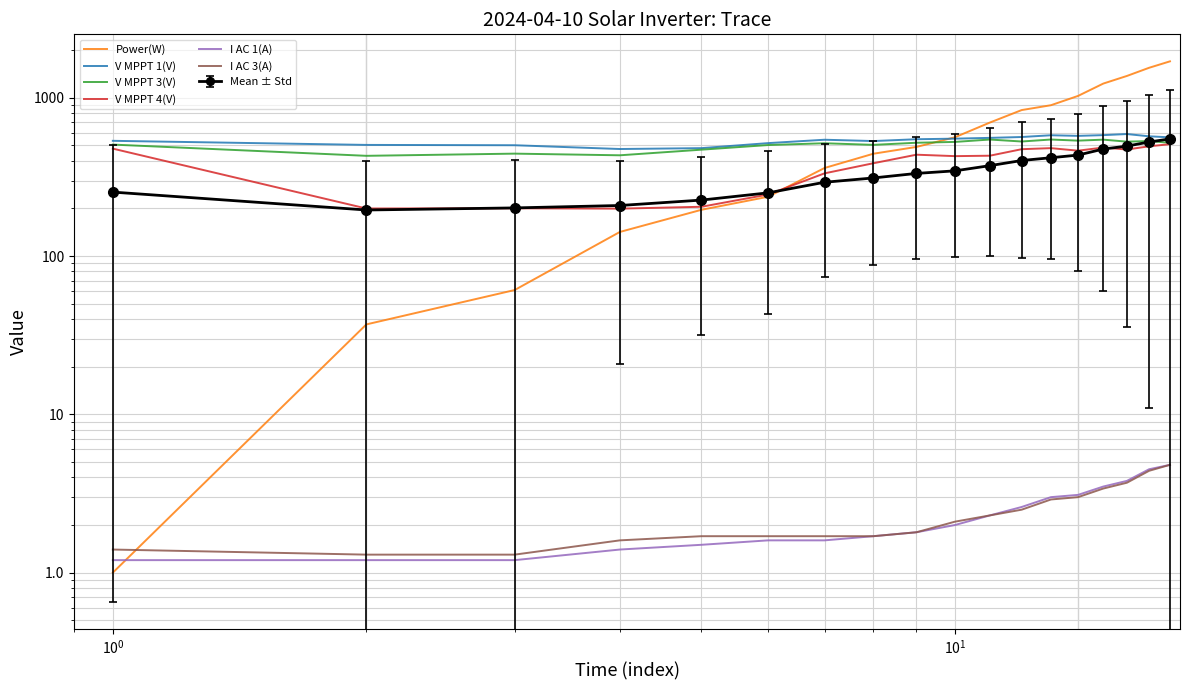

What are all the series names shown in the legend?

Power(W), V MPPT 1(V), V MPPT 3(V), V MPPT 4(V), I AC 1(A), I AC 3(A)